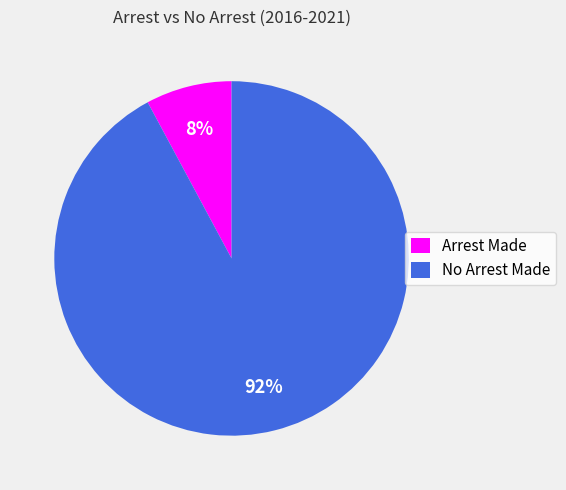

Which has a higher value, Arrest Made or No Arrest Made?

No Arrest Made